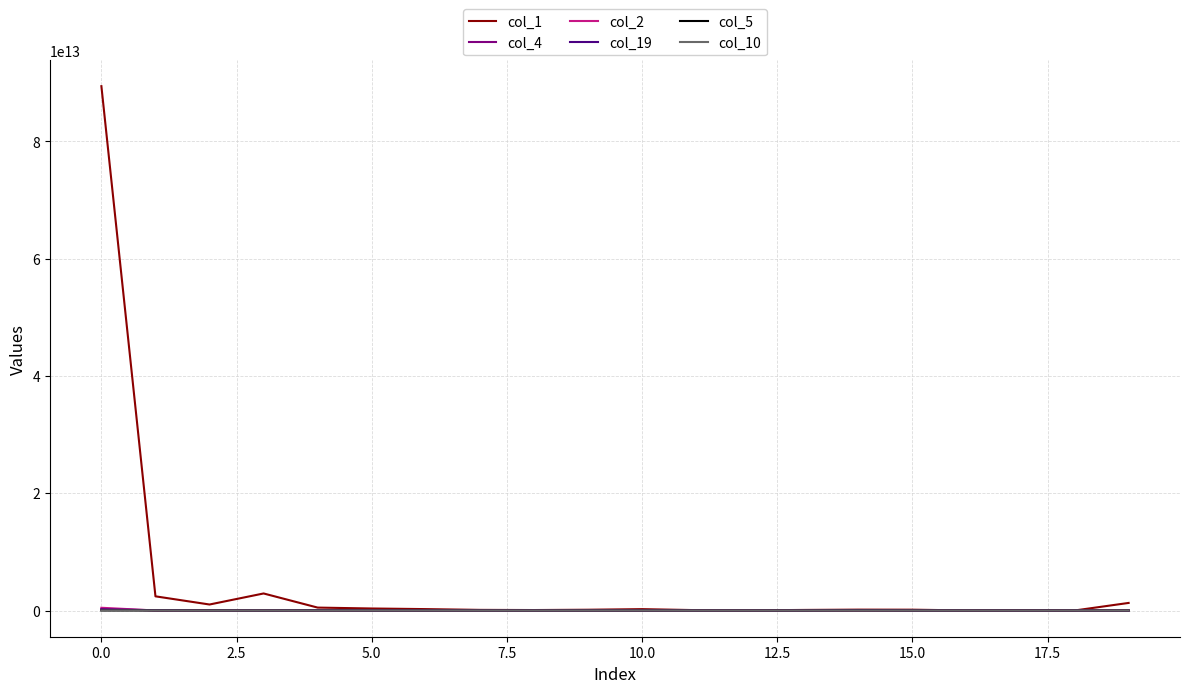

Which series has the largest total across all categories?

col_1